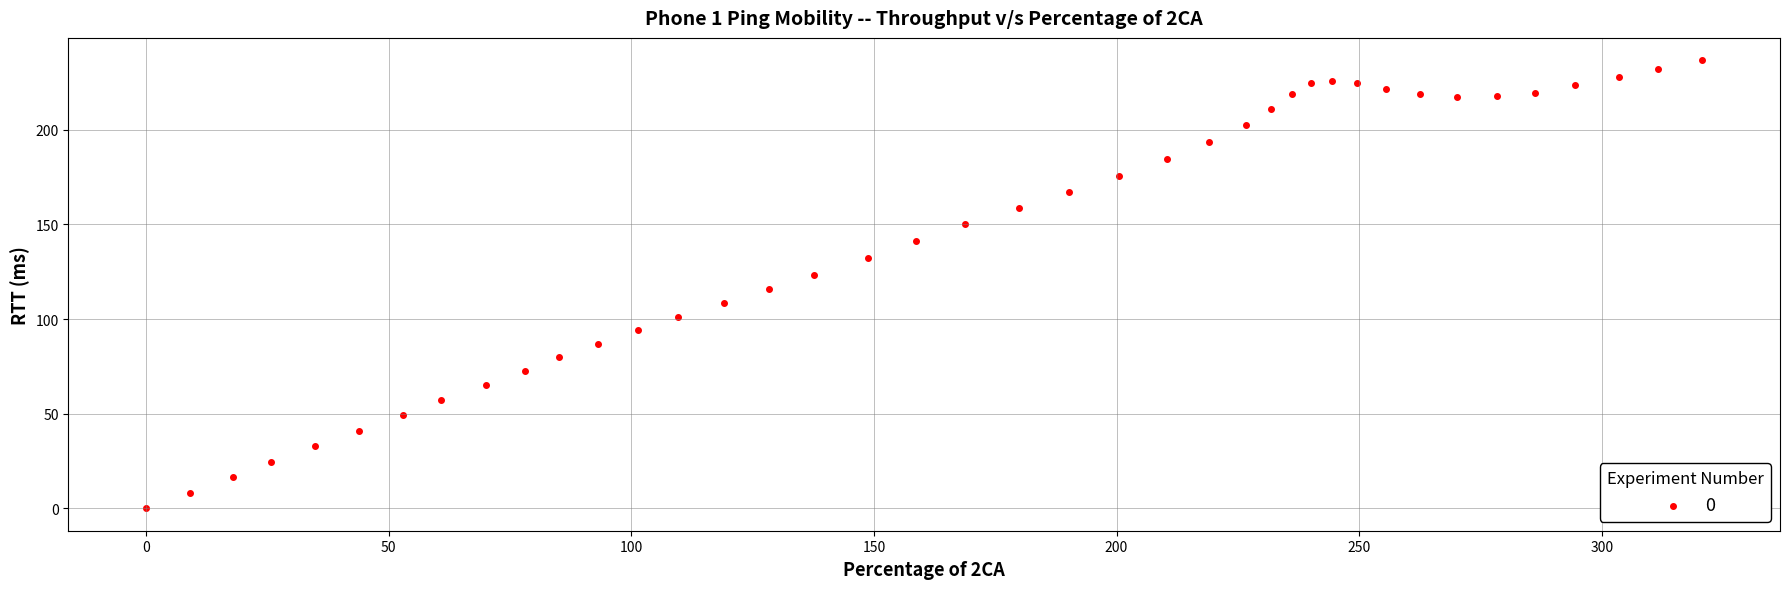

What is the range of Y values (max minus min)?

236.7